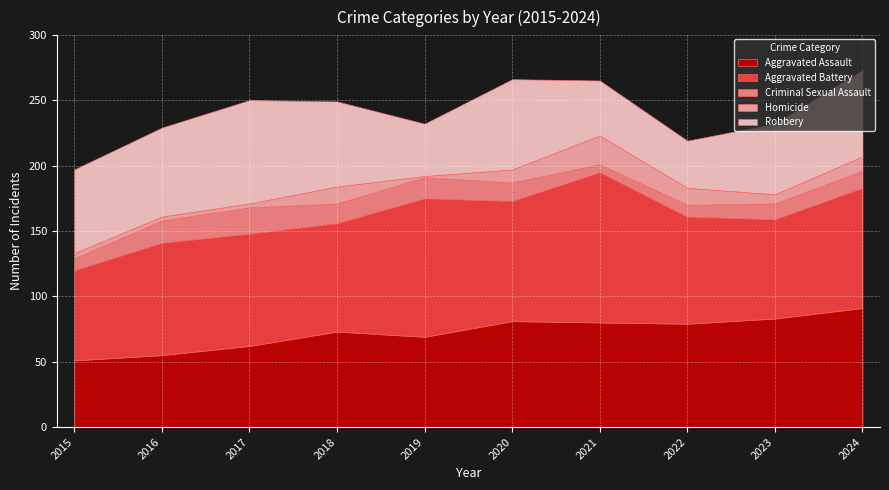

What is the lowest value of the Homicide series?

1